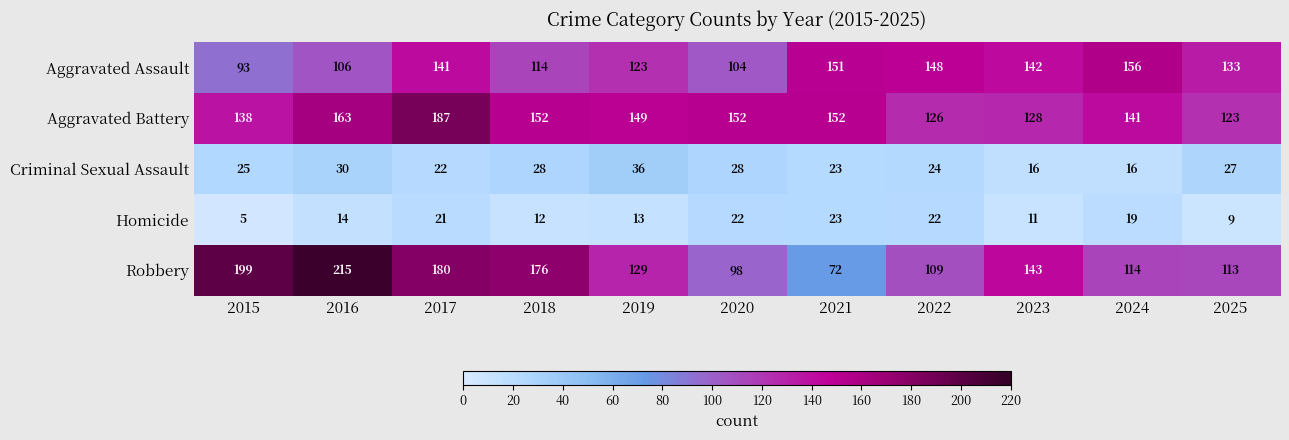

At how many categories does at least one series exceed 175?

4